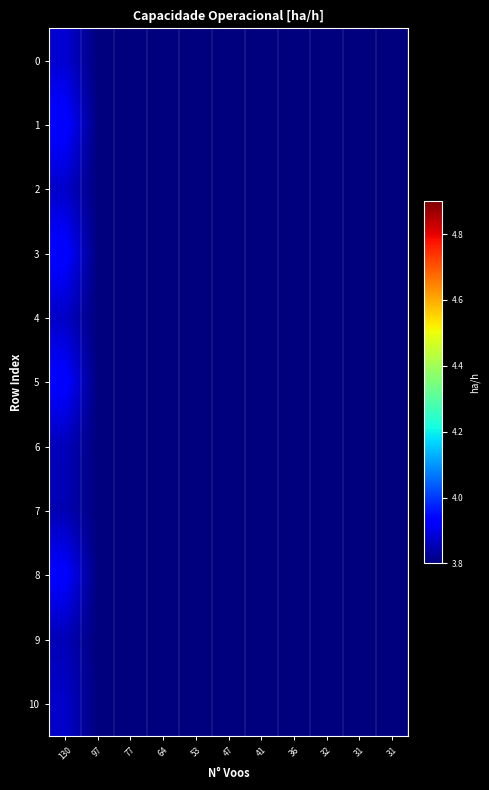

Reading left to right, list all the values displayed in this chart.

0: 130=3.9	97=3.8	77=3.8	64=3.8	53=3.8	47=3.8	41=3.8	36=3.8	32=3.8	31=3.8	31=3.8
1: 130=3.9	97=3.8	77=3.8	64=3.8	53=3.8	47=3.8	41=3.8	36=3.8	32=3.8	31=3.8	31=3.8
2: 130=3.9	97=3.8	77=3.8	64=3.8	53=3.8	47=3.8	41=3.8	36=3.8	32=3.8	31=3.8	31=3.8
3: 130=3.9	97=3.8	77=3.8	64=3.8	53=3.8	47=3.8	41=3.8	36=3.8	32=3.8	31=3.8	31=3.8
4: 130=3.9	97=3.8	77=3.8	64=3.8	53=3.8	47=3.8	41=3.8	36=3.8	32=3.8	31=3.8	31=3.8
5: 130=3.9	97=3.8	77=3.8	64=3.8	53=3.8	47=3.8	41=3.8	36=3.8	32=3.8	31=3.8	31=3.8
6: 130=3.9	97=3.8	77=3.8	64=3.8	53=3.8	47=3.8	41=3.8	36=3.8	32=3.8	31=3.8	31=3.8
7: 130=3.9	97=3.8	77=3.8	64=3.8	53=3.8	47=3.8	41=3.8	36=3.8	32=3.8	31=3.8	31=3.8
8: 130=3.9	97=3.8	77=3.8	64=3.8	53=3.8	47=3.8	41=3.8	36=3.8	32=3.8	31=3.8	31=3.8
9: 130=3.9	97=3.8	77=3.8	64=3.8	53=3.8	47=3.8	41=3.8	36=3.8	32=3.8	31=3.8	31=3.8
10: 130=3.9	97=3.8	77=3.8	64=3.8	53=3.8	47=3.8	41=3.8	36=3.8	32=3.8	31=3.8	31=3.8